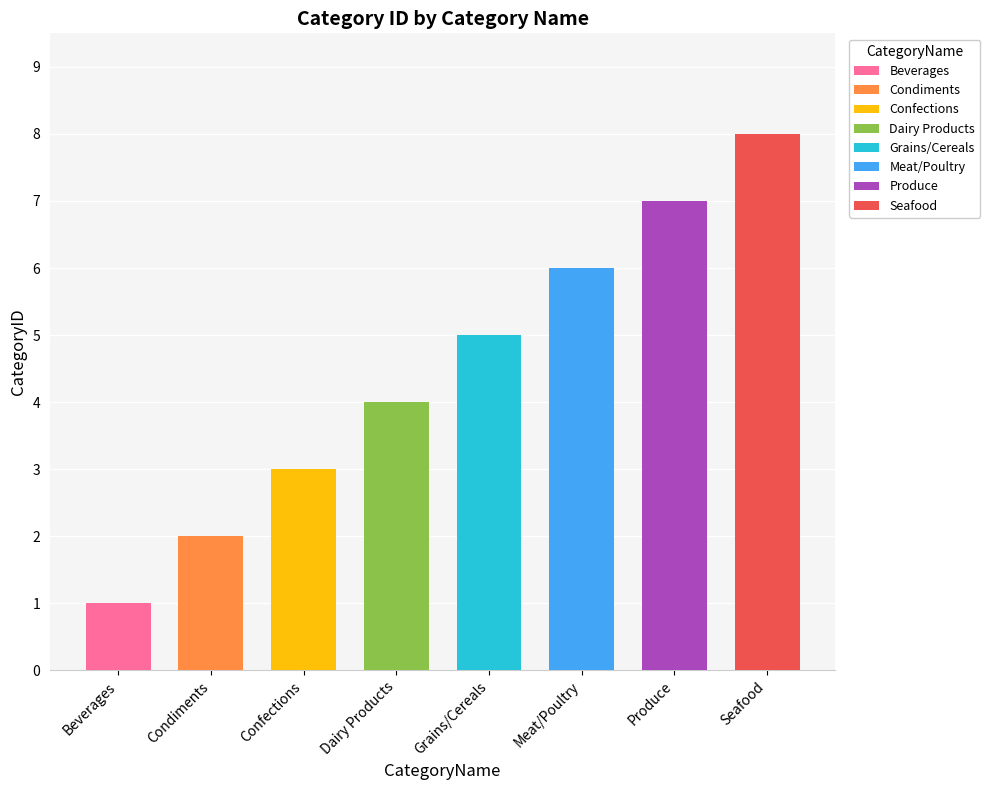

What is the label of the 2nd bar from the left?

Condiments